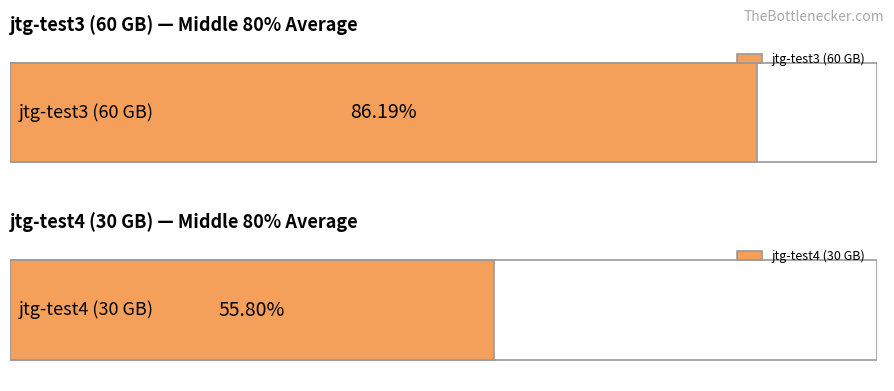

What is the change in value from jtg-test3 (60 GB) to jtg-test4 (30 GB)?

-30.4